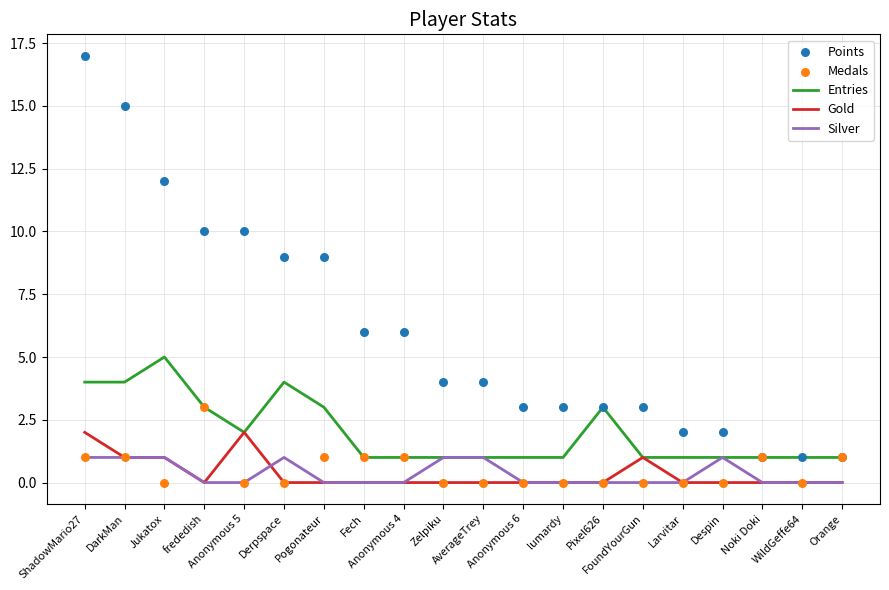

What is the total value across all series at DarkMan?

22